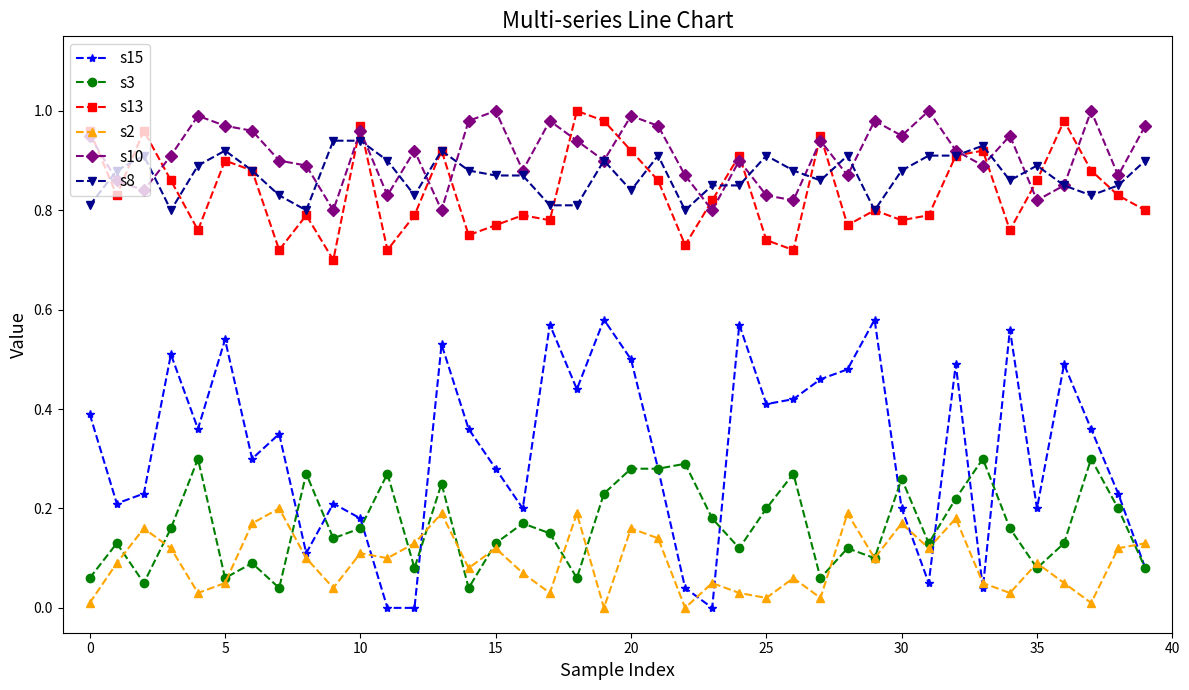

Which series has the largest range (max minus min)?

s15